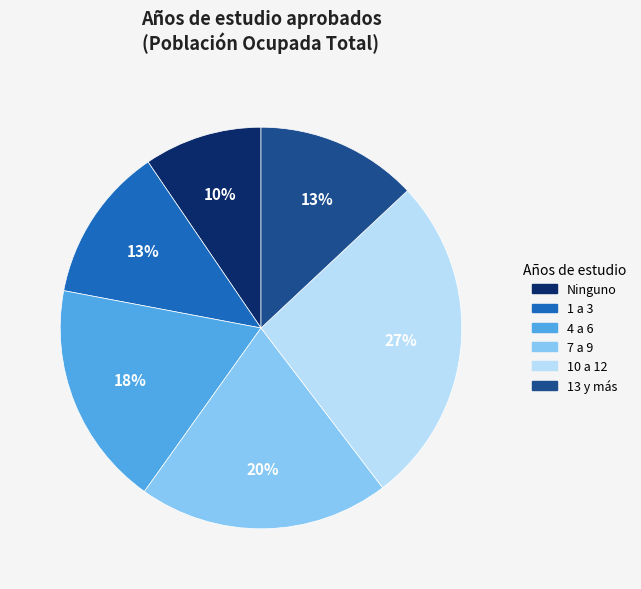

How many segments does this pie chart have?

6